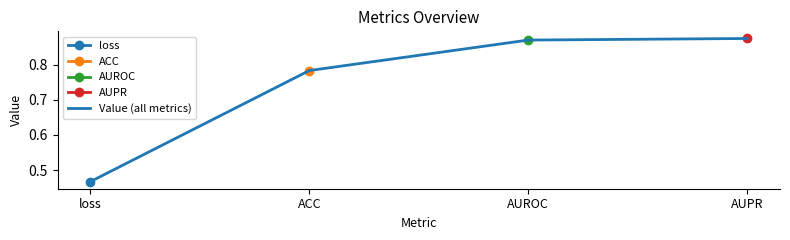

What is the label of the 4th point from the left?

AUPR